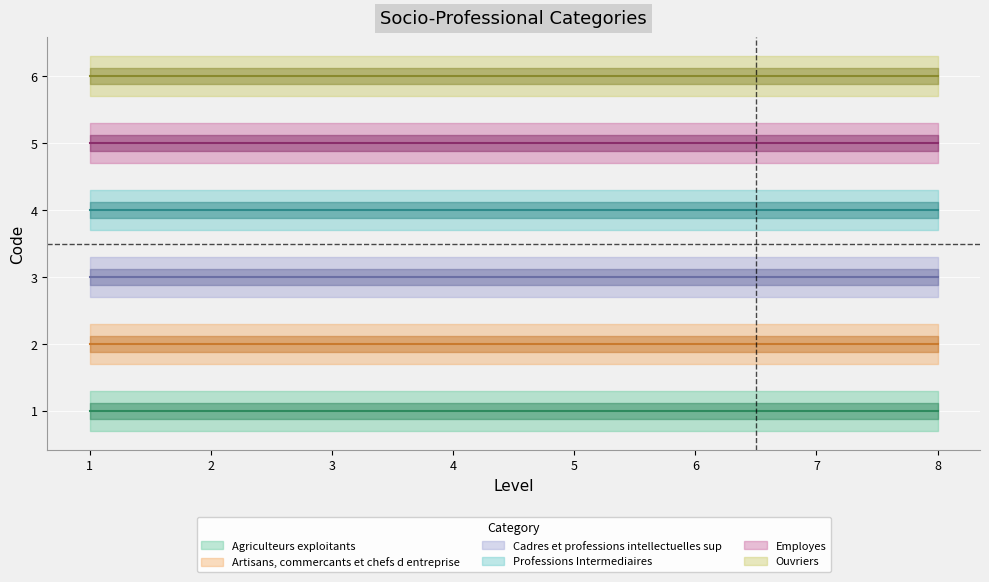

True or false: Ouvriers has more than 2 points higher than both neighbors.

False